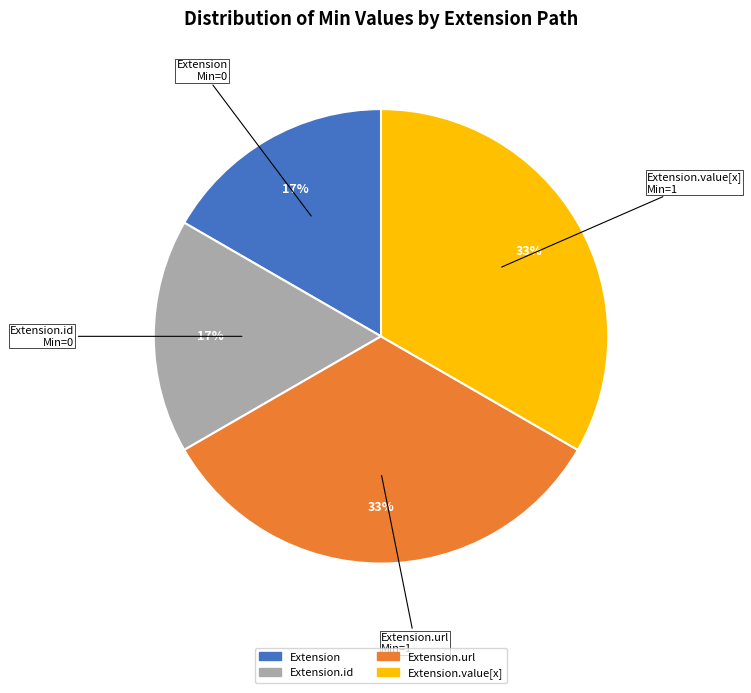

Does Extension account for over 50% of the chart?

No